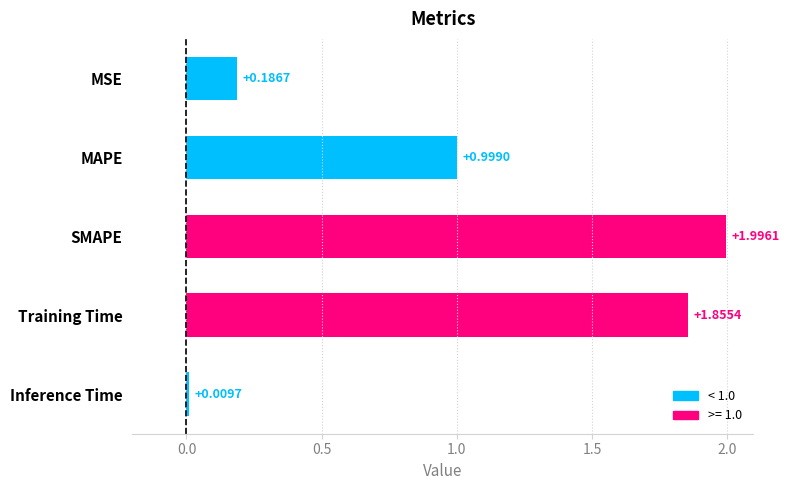

Rank the categories by value from lowest to highest.

Inference Time, MSE, MAPE, Training Time, SMAPE